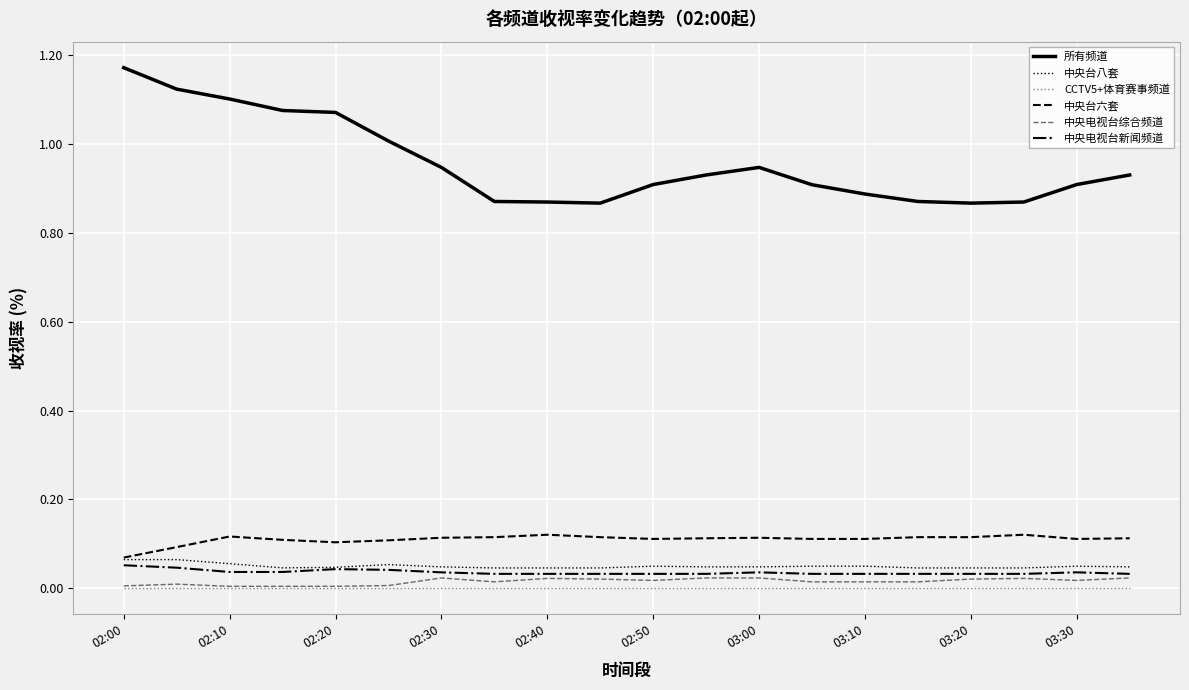

Rank the series by their maximum value, from highest to lowest.

所有频道, 中央台六套, 中央台八套, 中央电视台新闻频道, 中央电视台综合频道, CCTV5+体育赛事频道